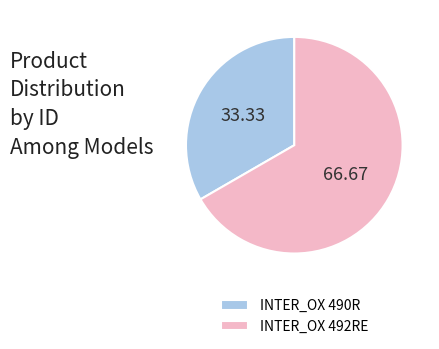

Combined, do INTER_OX 492RE and INTER_OX 490R account for over 50%?

Yes